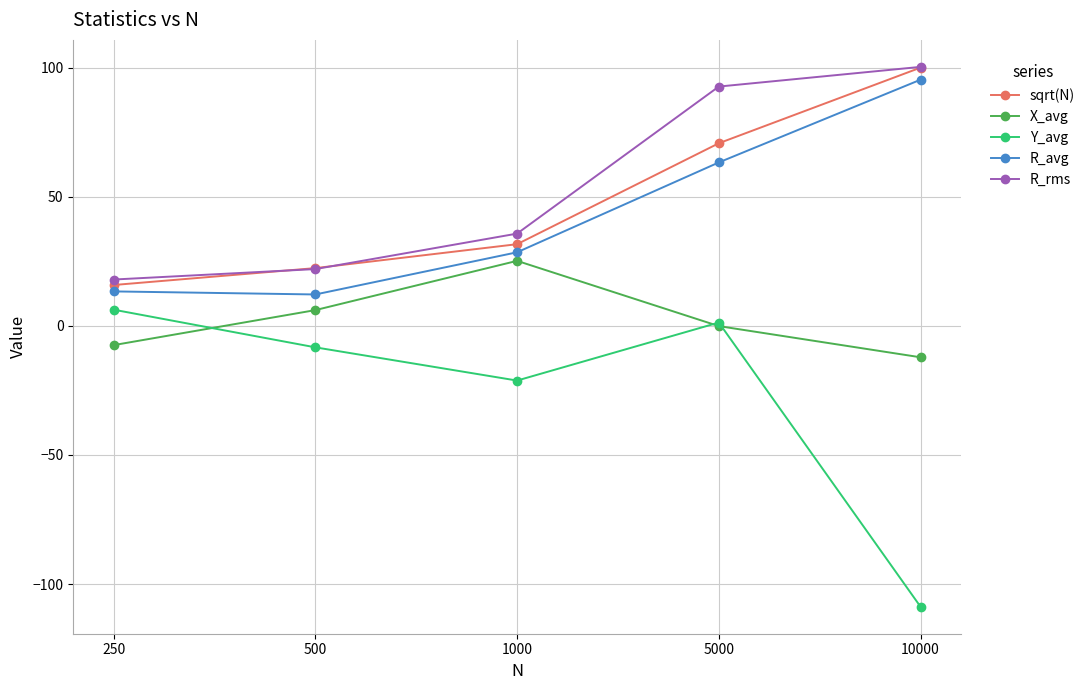

Reading left to right, list all the values displayed in this chart.

sqrt(N): 15.8	22.4	31.6	70.7	100.0
X_avg: -7.5	6.1	25.2	-0.1	-12.2
Y_avg: 6.3	-8.3	-21.2	1.3	-108.8
R_avg: 13.3	12.1	28.5	63.3	95.3
R_rms: 17.9	22.0	35.7	92.7	100.3